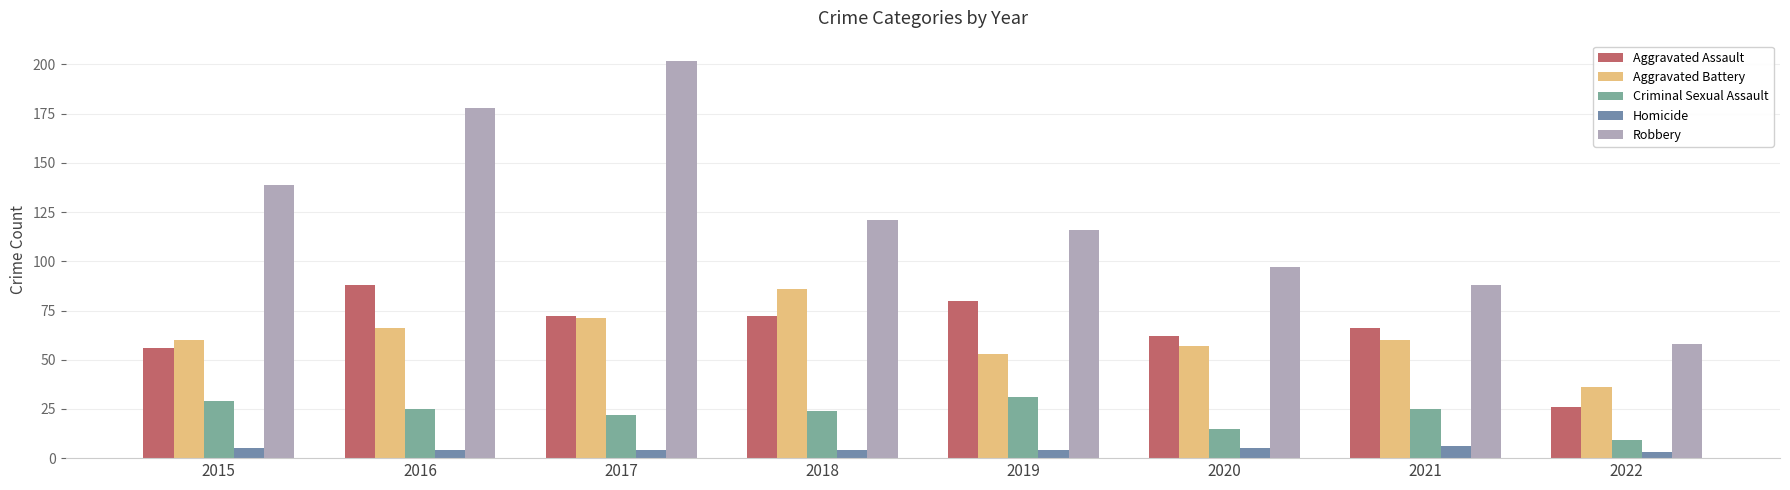

What are all the series names shown in the legend?

Aggravated Assault, Aggravated Battery, Criminal Sexual Assault, Homicide, Robbery